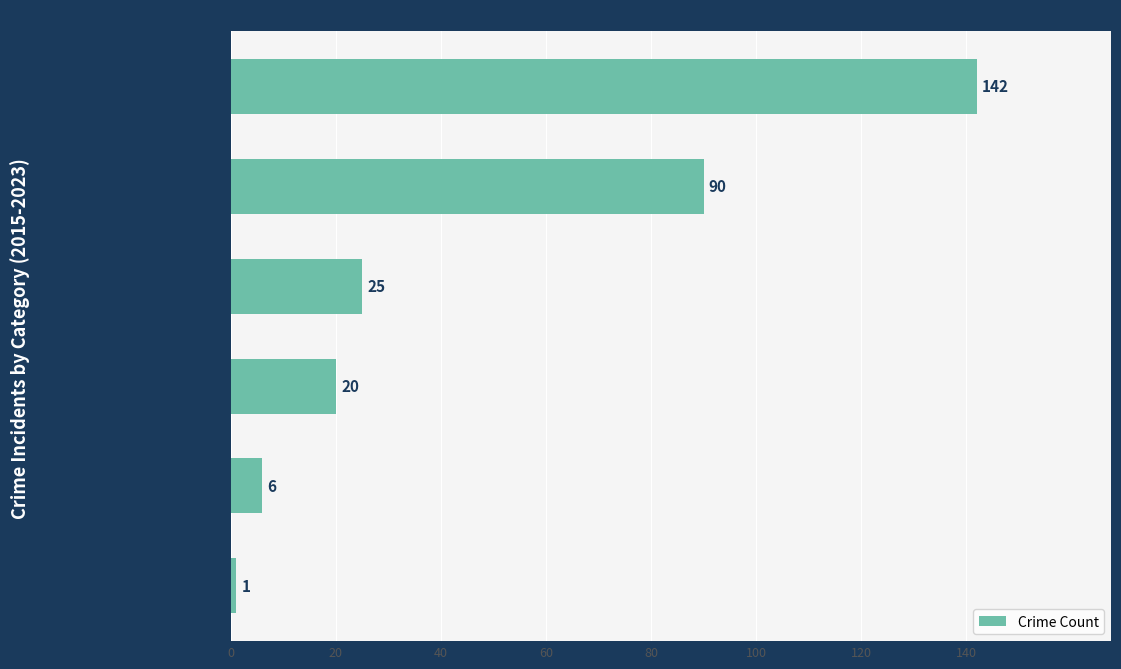

How many bars are there in total?

6